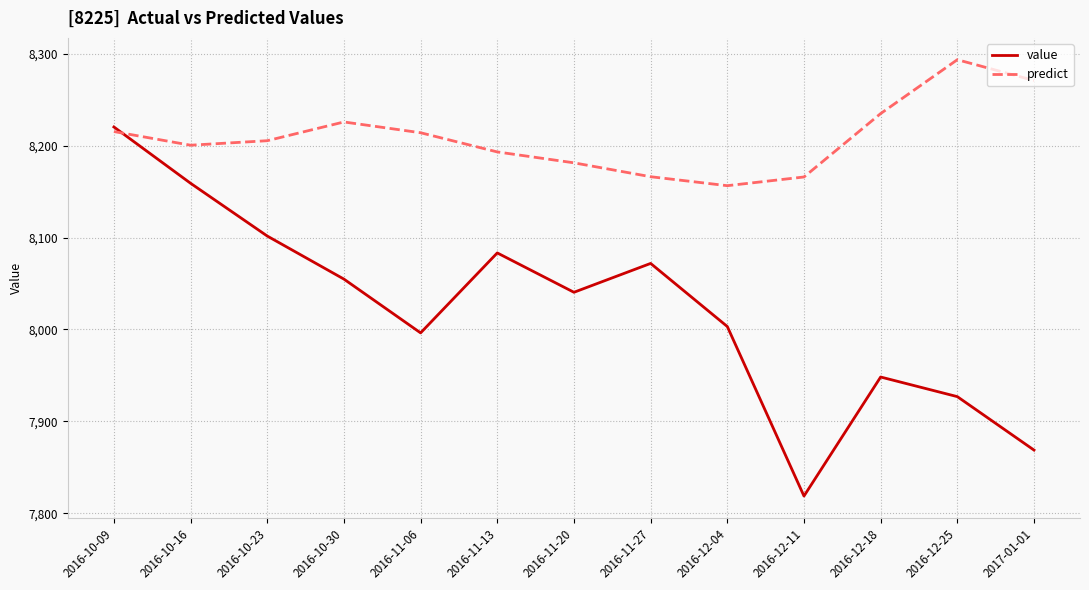

At 2016-10-23, list the series in order from smallest to largest.

value, predict